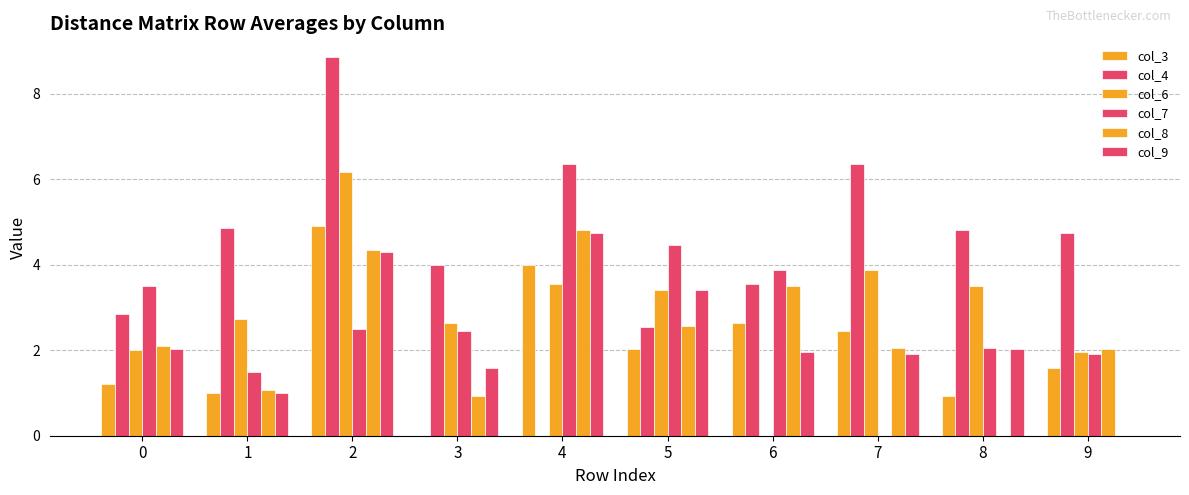

Which series has the largest total across all categories?

col_4